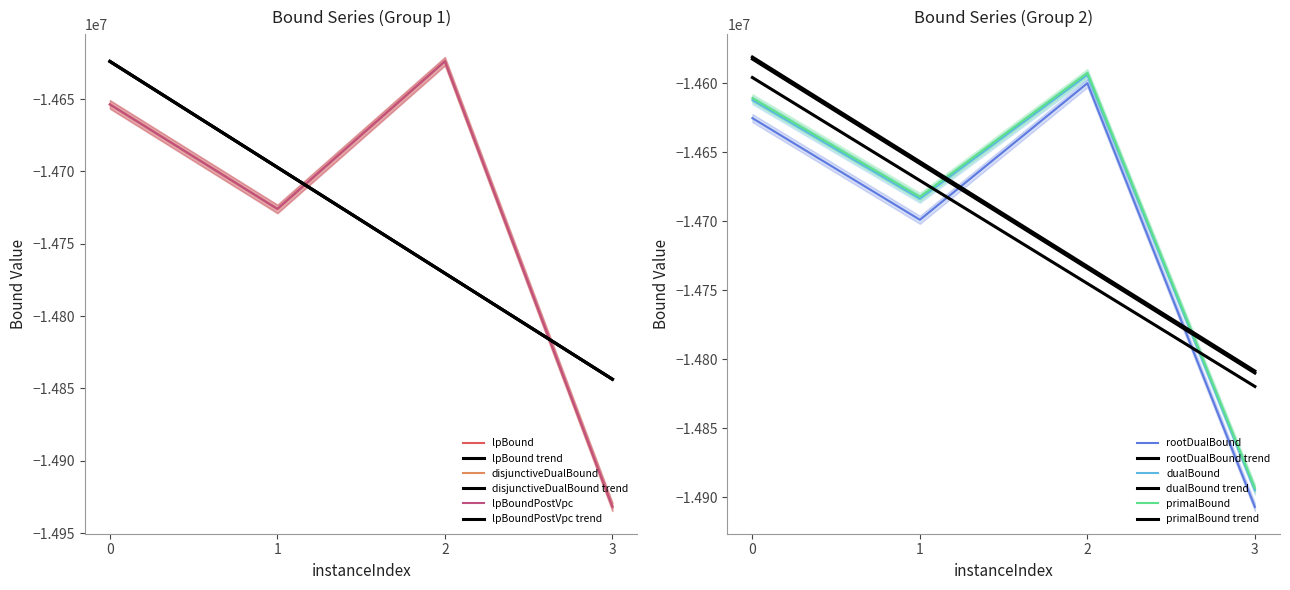

True or false: rootDualBound and lpBound cross at least once.

False